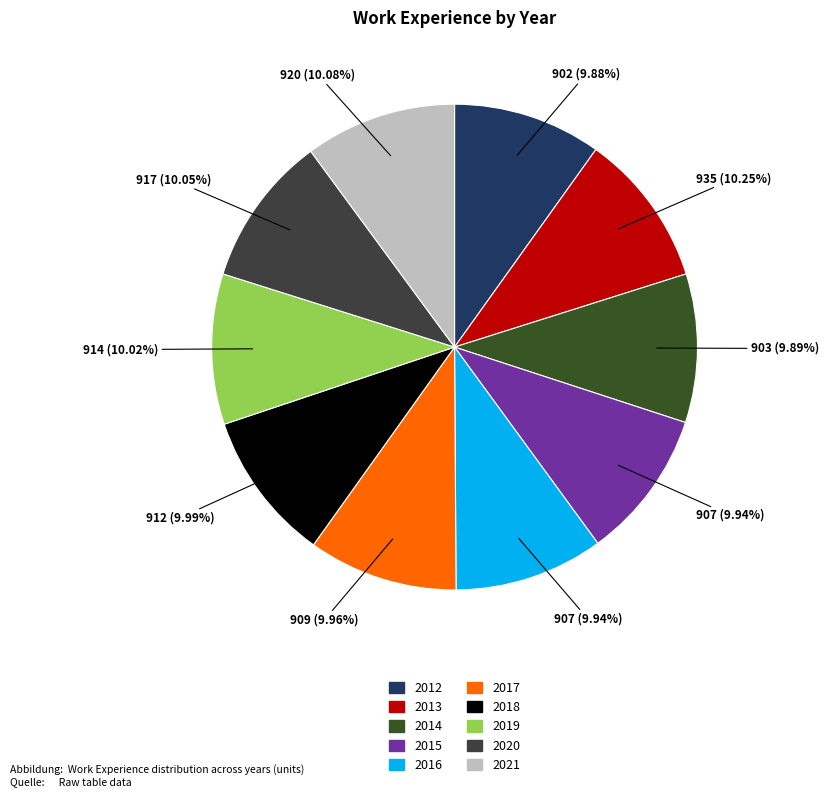

Rank the categories by value from lowest to highest.

2012, 2014, 2015, 2016, 2017, 2018, 2019, 2020, 2021, 2013